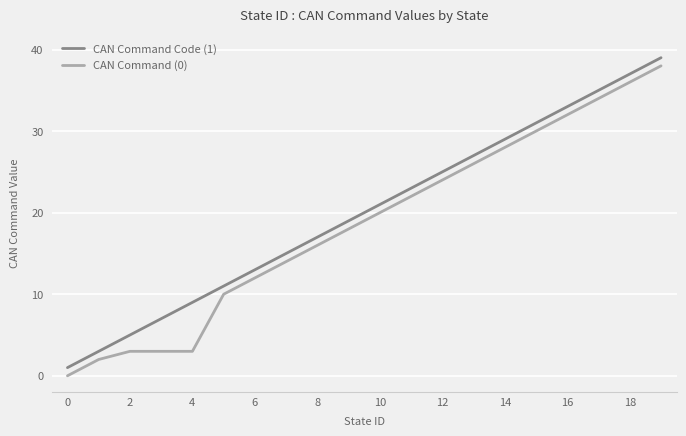

True or false: CAN Command Code (1) and CAN Command (0) intersect in this chart.

False